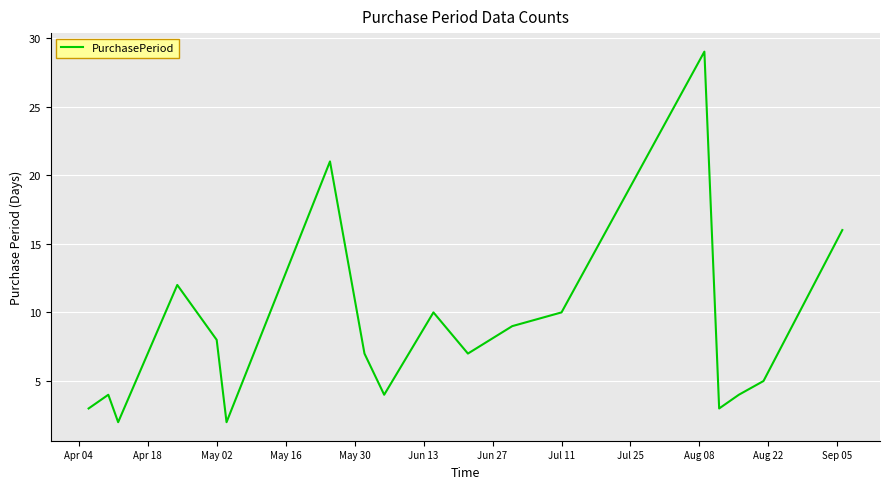

What is the minimum value shown in the chart?

2